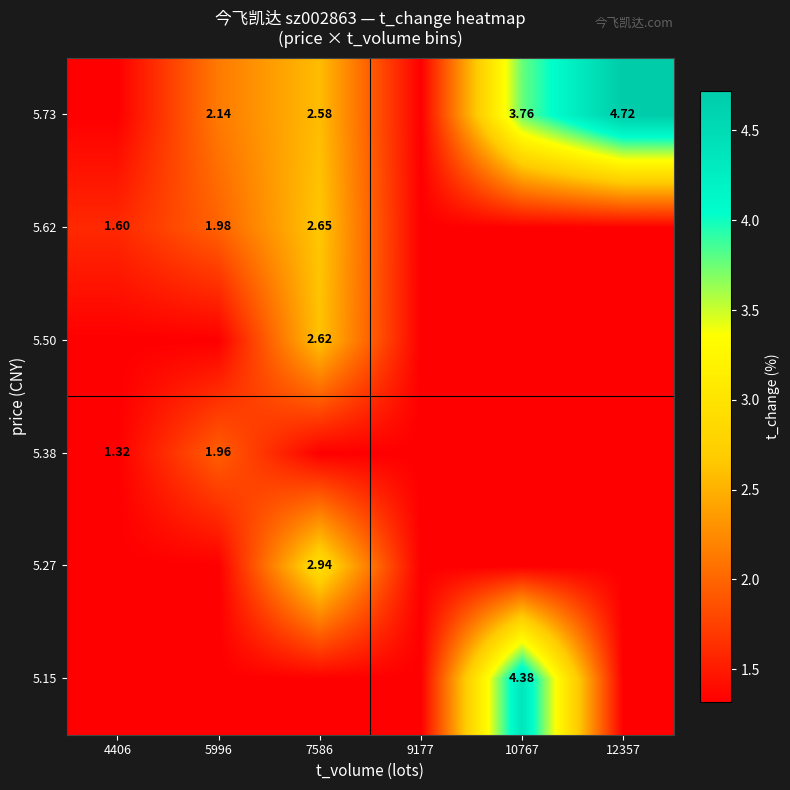

Which label corresponds to the largest value in the chart?

12357